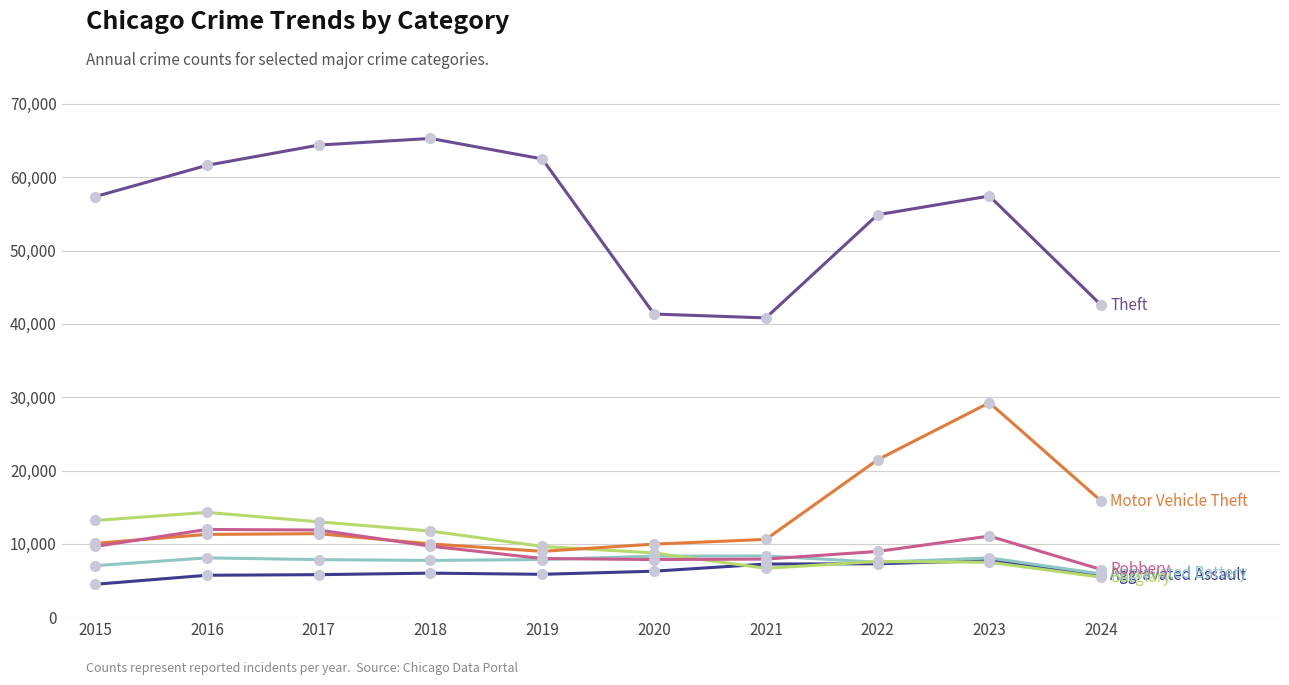

What is the spread (max minus min) of values at 2021?

34151